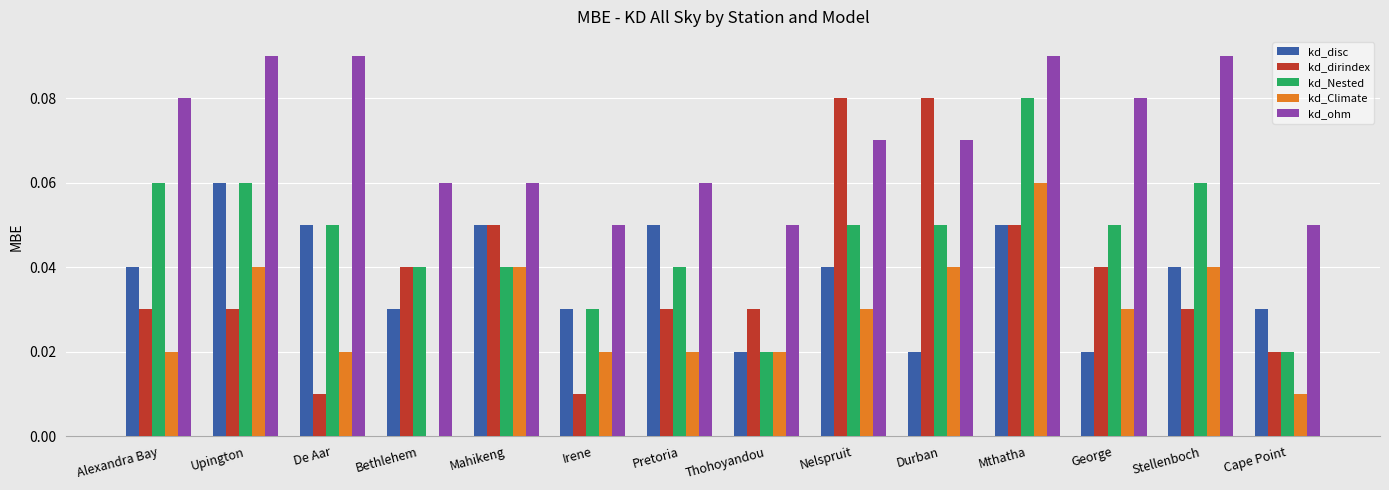

Which series changed the most between Upington and Bethlehem?

kd_Climate